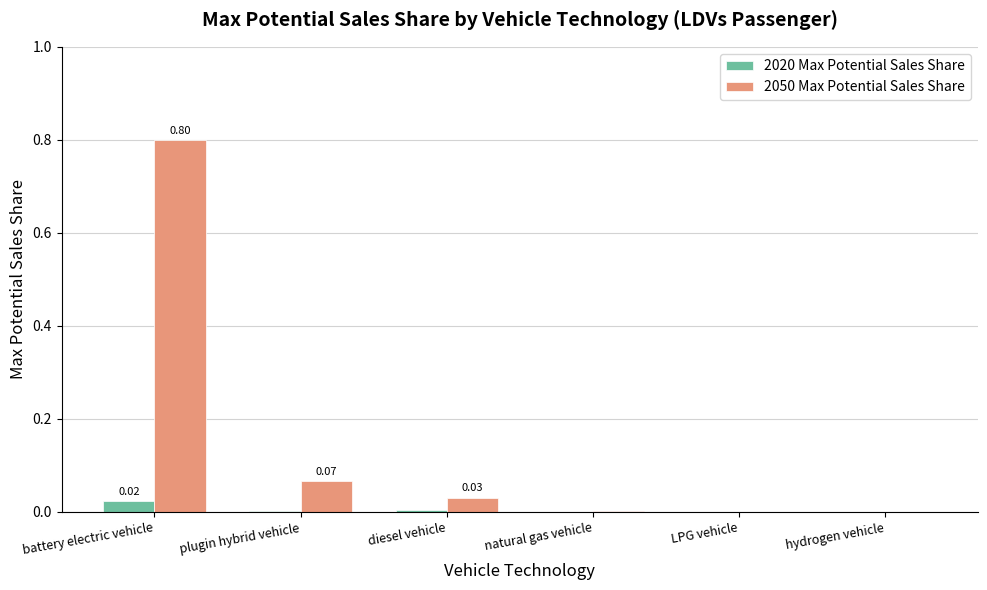

Which series changed the most between battery electric vehicle and natural gas vehicle?

2050 Max Potential Sales Share